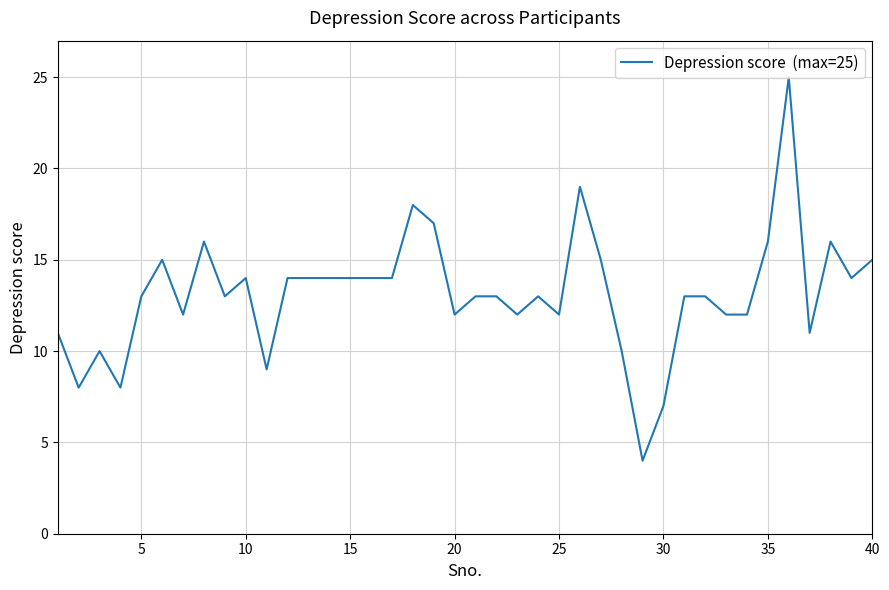

Count the number of data series in this chart.

1